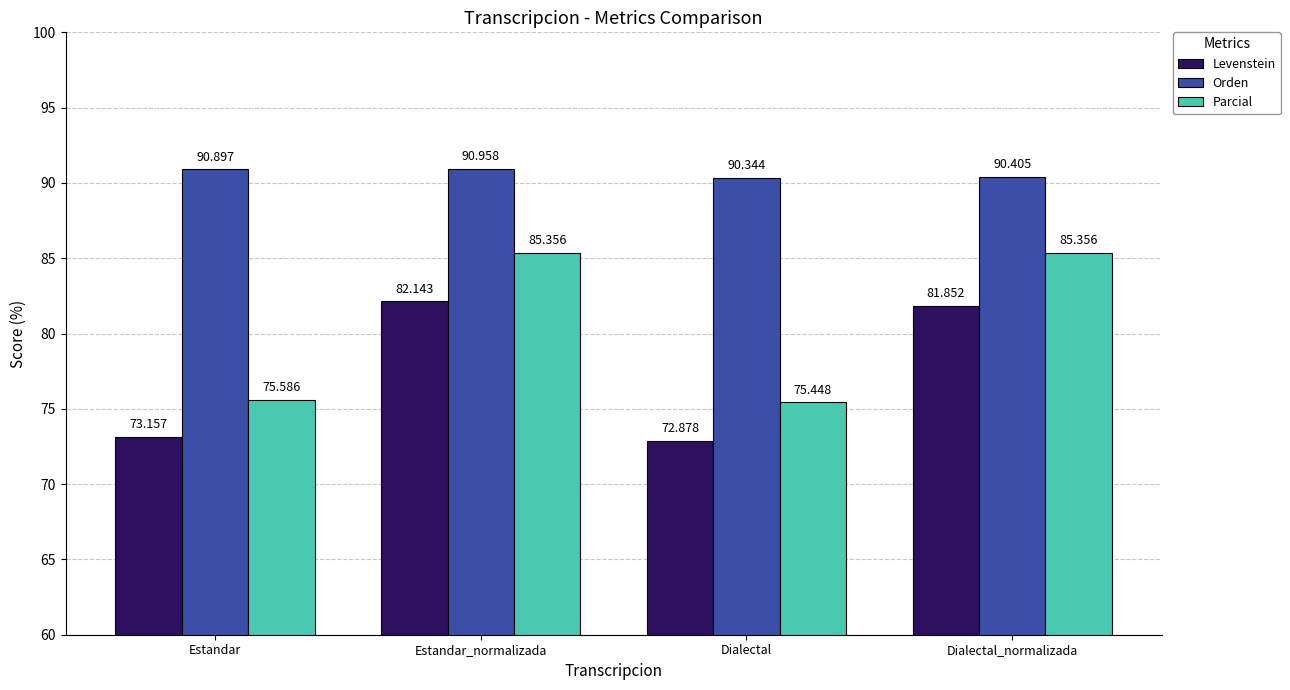

What is the difference between the maximum and minimum values in the Parcial series?

9.9